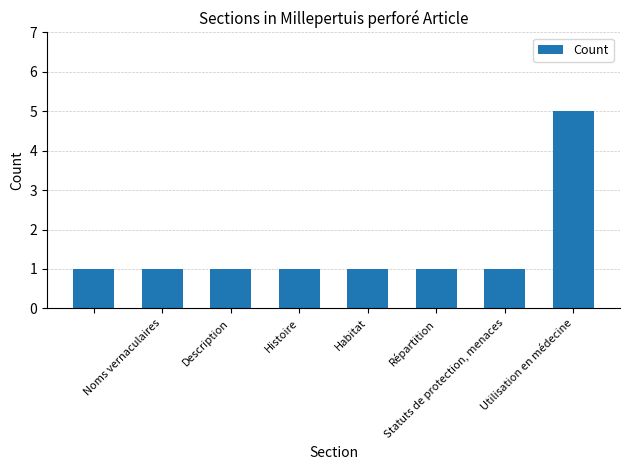

What is the value of the 8th bar from the left?

5